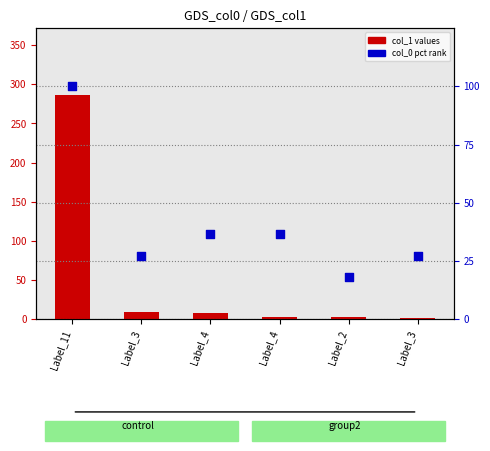

At how many categories does at least one series exceed 222?

1